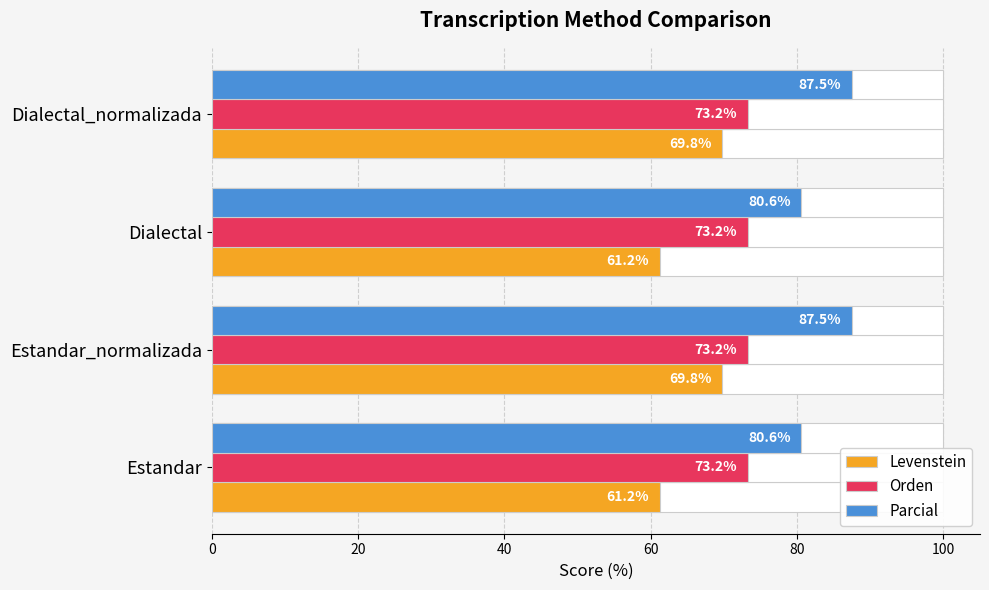

How many values in the Levenstein series are below 69?

2